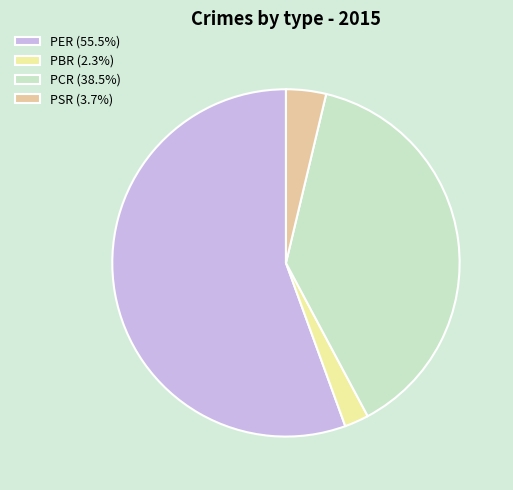

Which has a higher value, PBR or PER?

PER